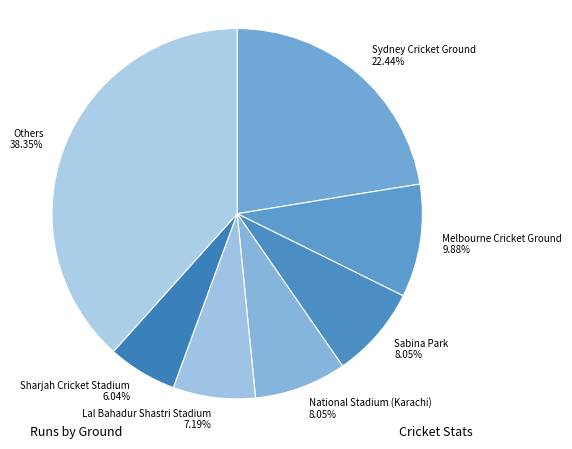

What is the smallest slice in the pie chart?

Sharjah Cricket Stadium 6.04%